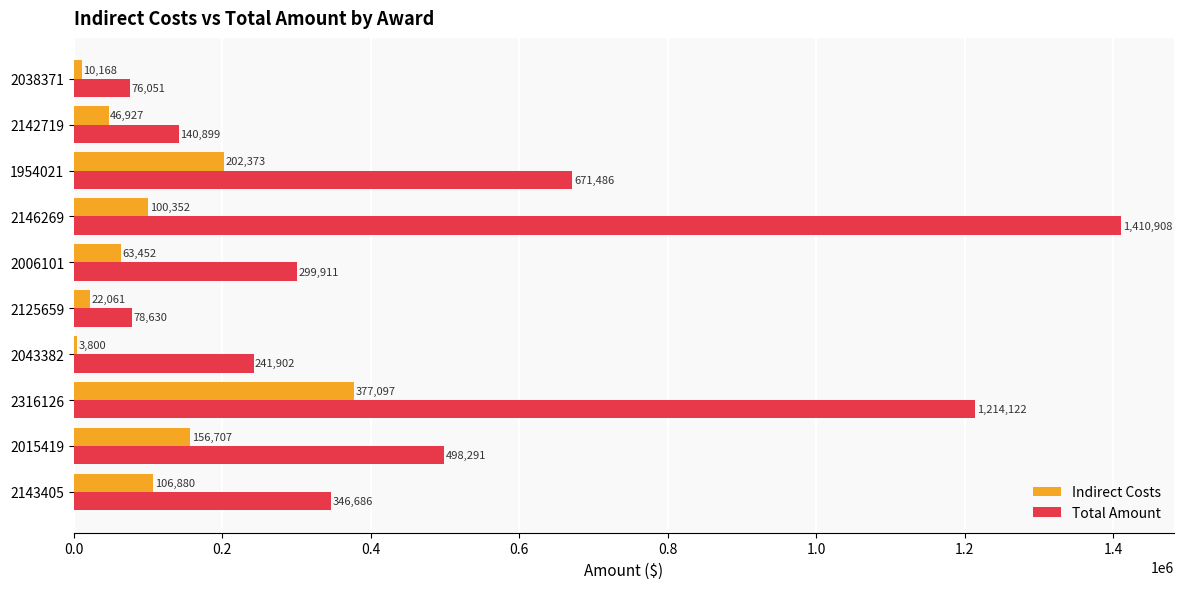

Between 1954021 and 2142719, which series saw the biggest shift?

Total Amount